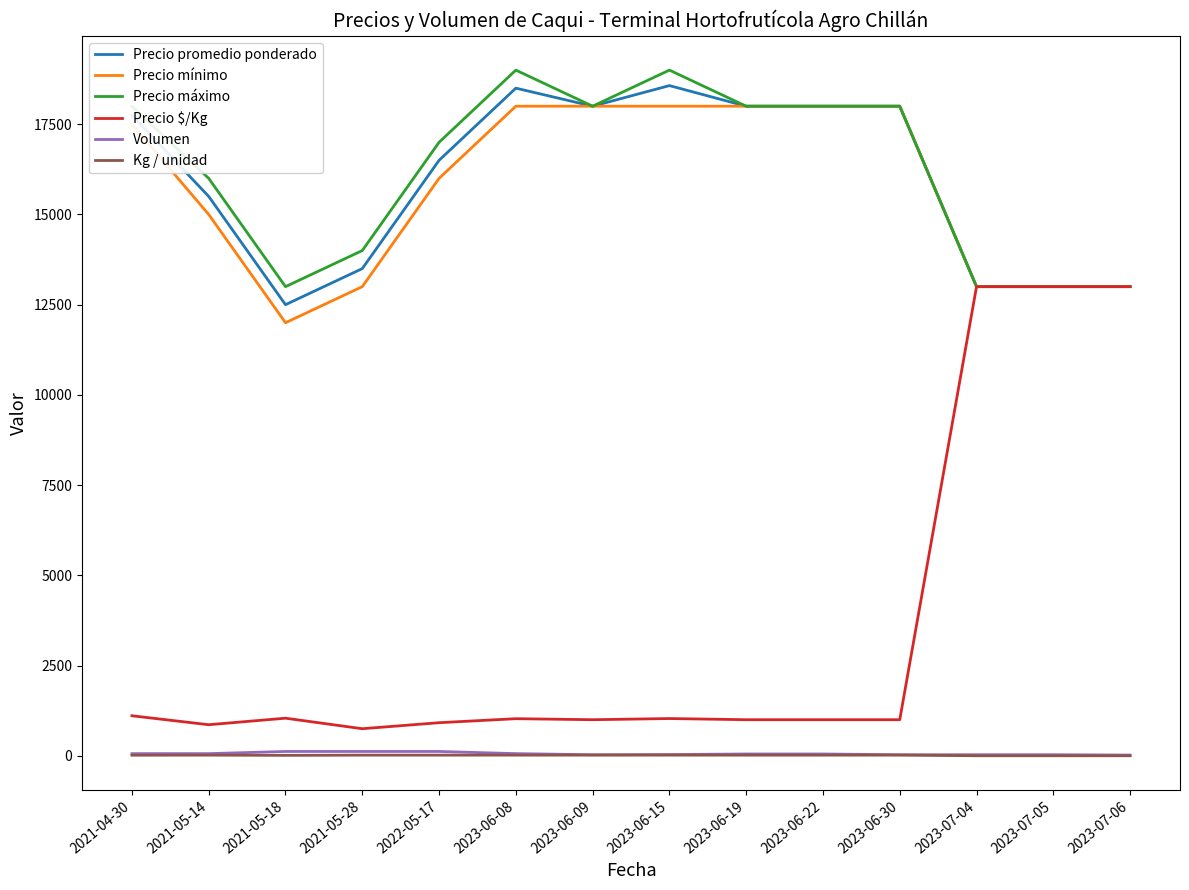

What is the lowest value of the Precio $/Kg series?

750